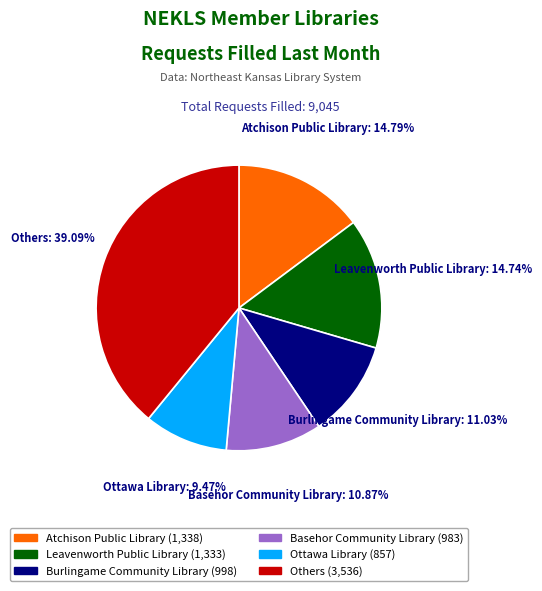

Approximately how many times larger is the value at Ottawa Library compared to Atchison Public Library?

0.6